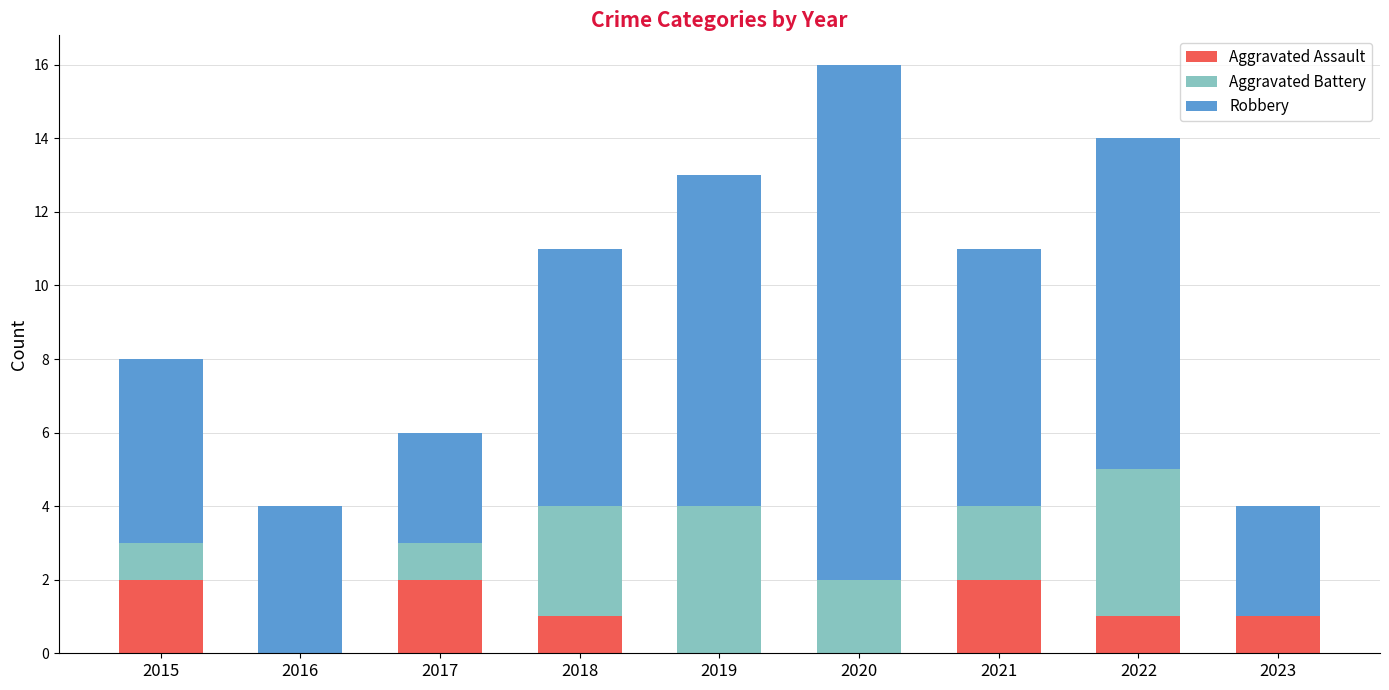

Does the chart contain stacked bars?

Yes